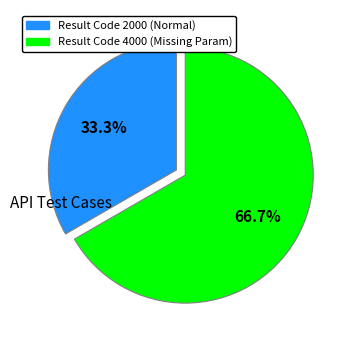

Is there a majority slice in this chart?

Yes